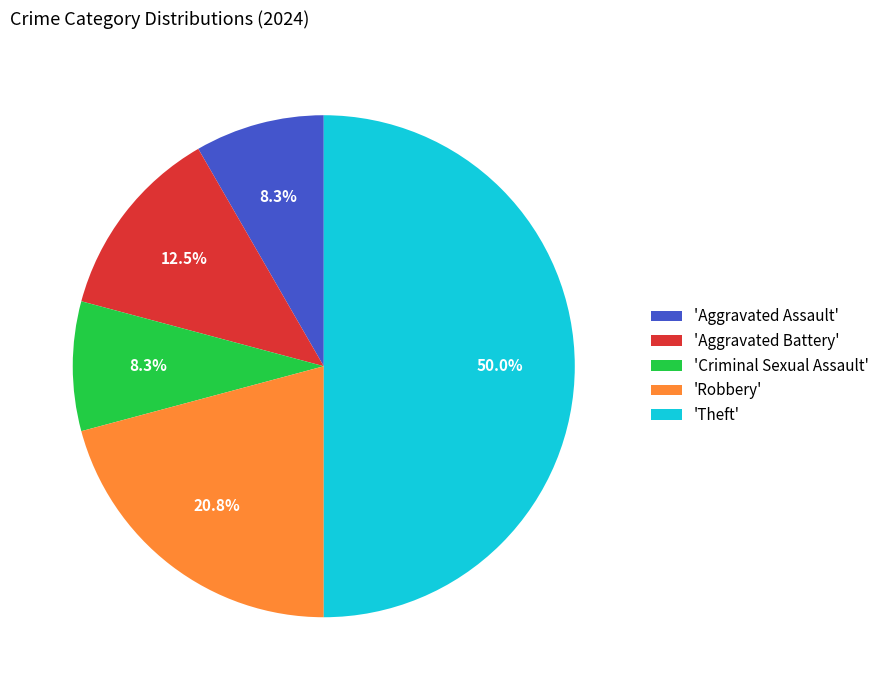

Does 'Aggravated Assault' represent more than half of the total?

No